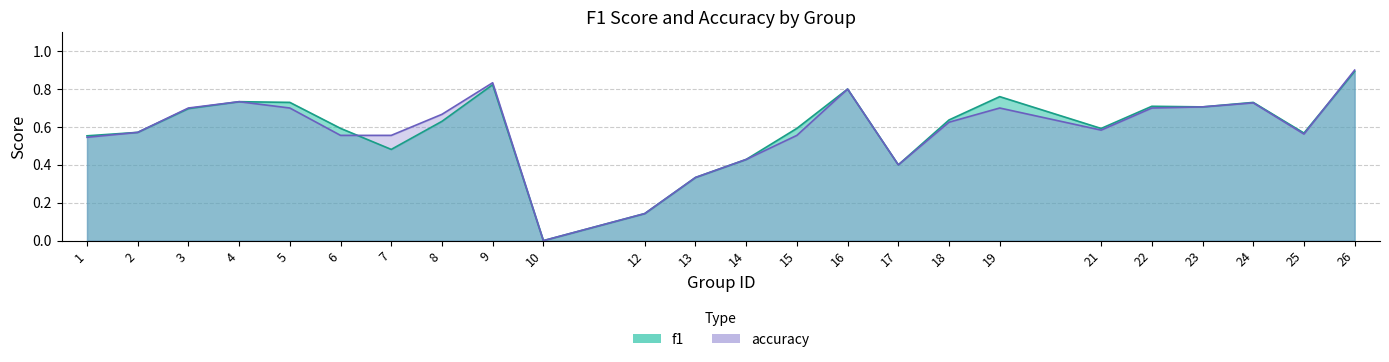

Reading left to right, extract all data points from this chart.

f1: 0.6	0.6	0.7	0.7	0.7	0.6	0.5	0.6	0.8	0.0	0.1	0.3	0.4	0.6	0.8	0.4	0.6	0.8	0.6	0.7	0.7	0.7	0.6	0.9
accuracy: 0.5	0.6	0.7	0.7	0.7	0.6	0.6	0.7	0.8	0.0	0.1	0.3	0.4	0.6	0.8	0.4	0.6	0.7	0.6	0.7	0.7	0.7	0.6	0.9